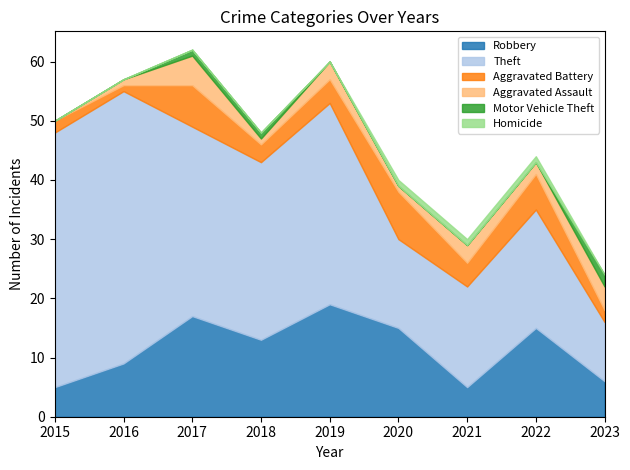

True or false: Aggravated Battery has more than 1 points higher than both neighbors.

True